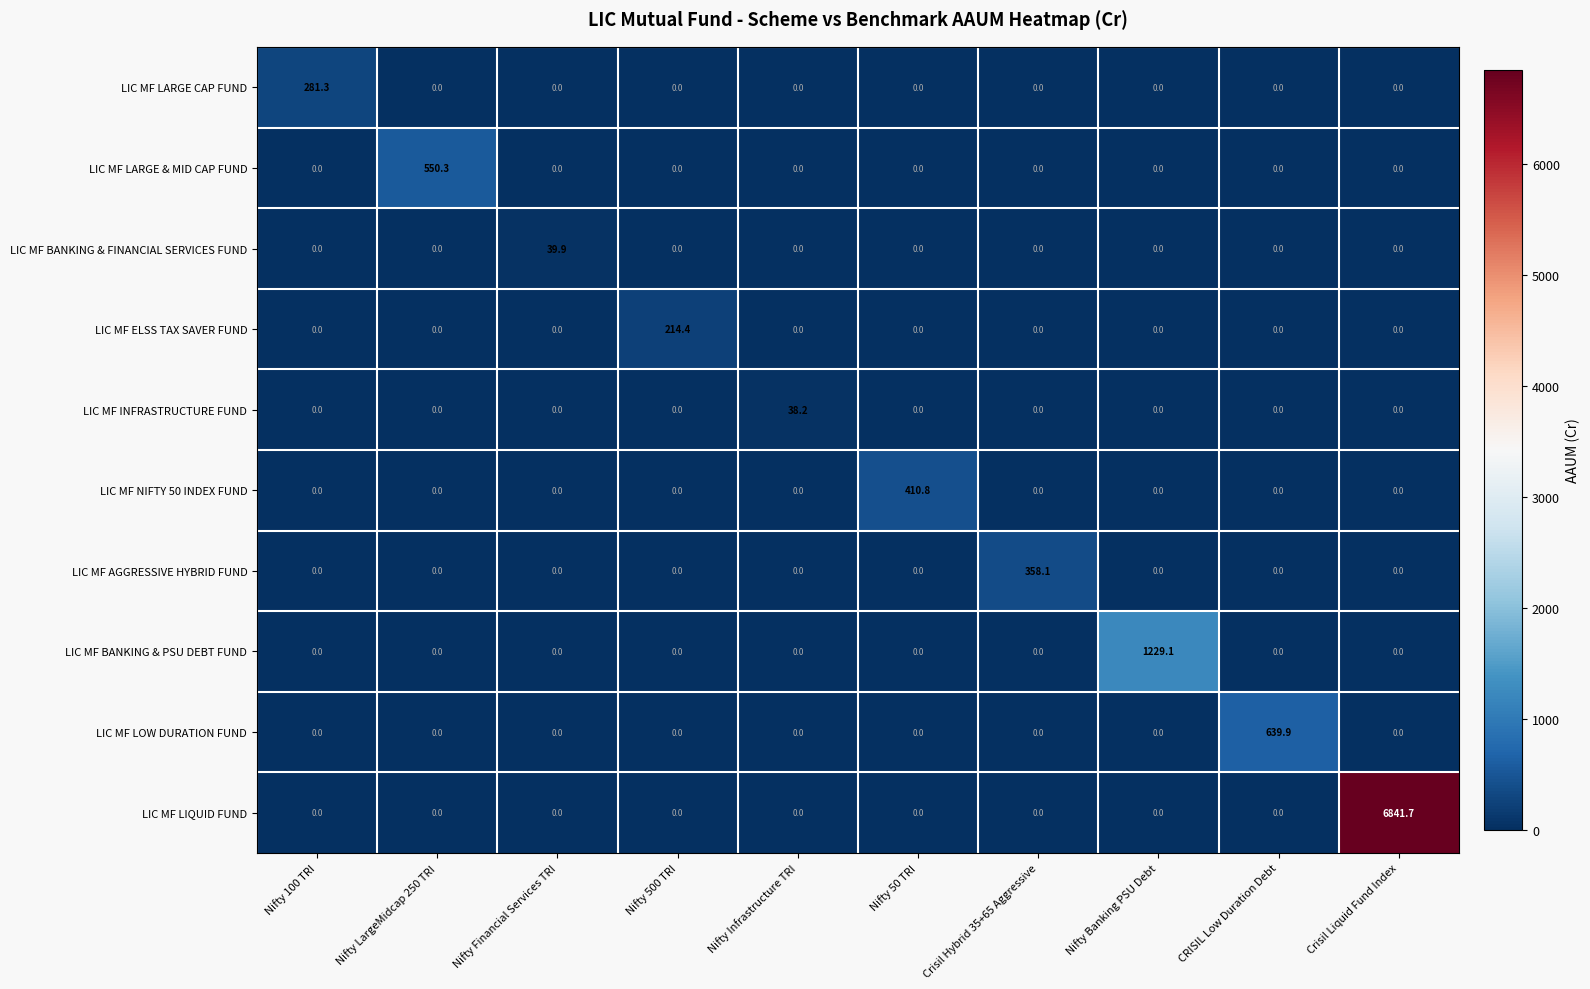

How many series are shown in this chart?

10